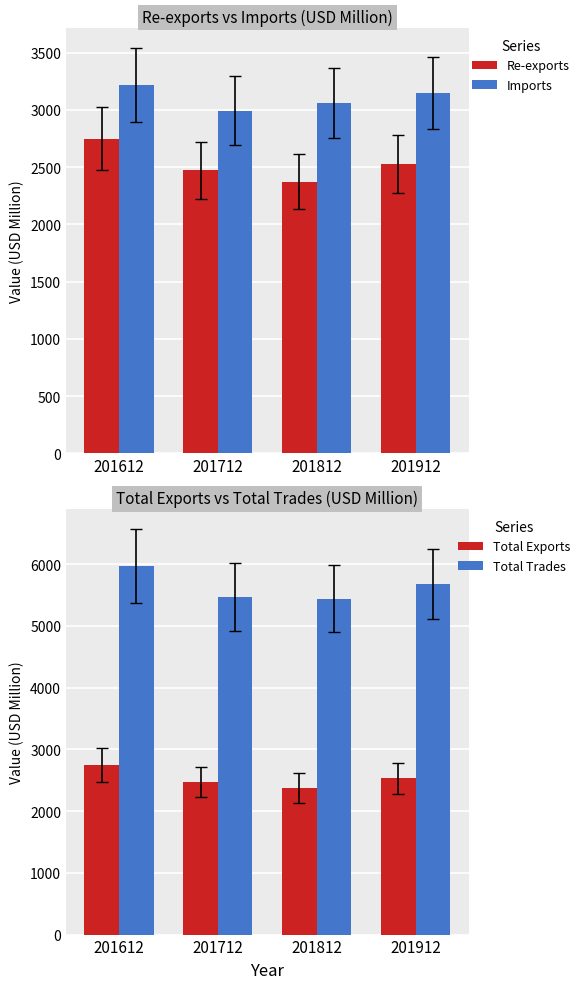

True or false: Total Trades has a value of 8159.1 at 201812.

False